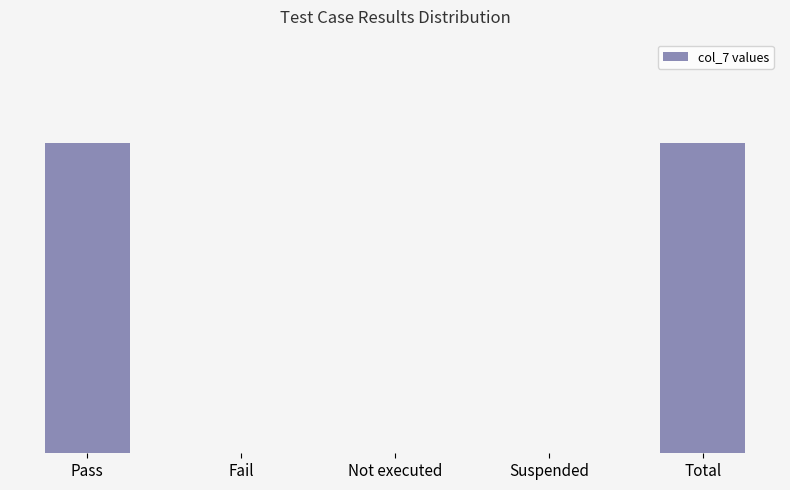

Are the bars horizontal?

No